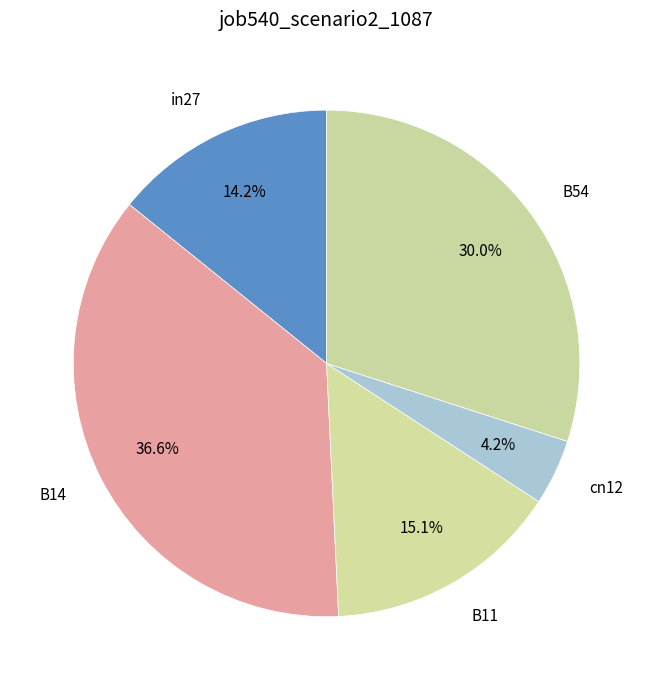

How many slices are in this pie chart?

5